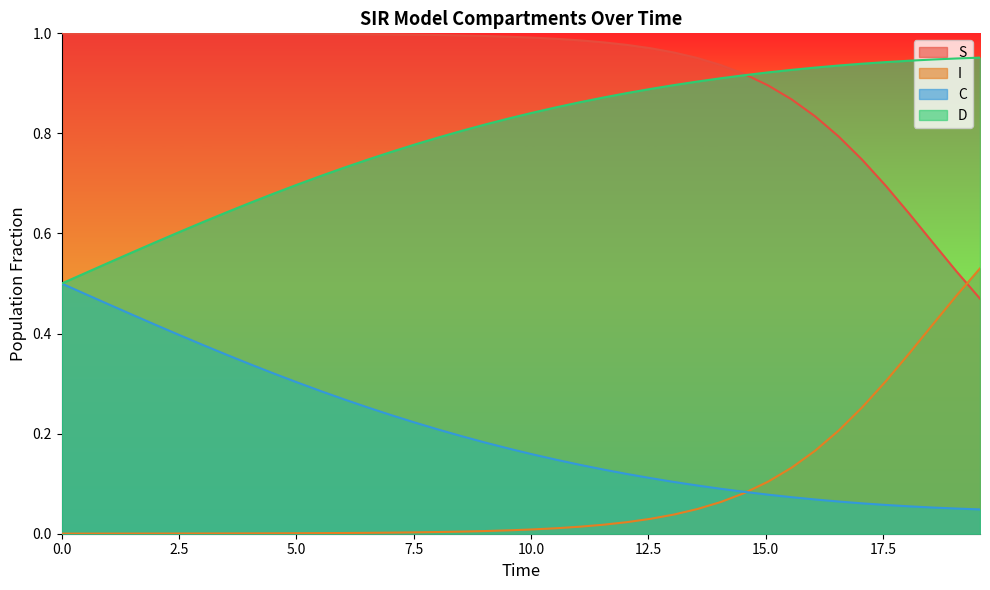

True or false: S and C cross at least once.

False